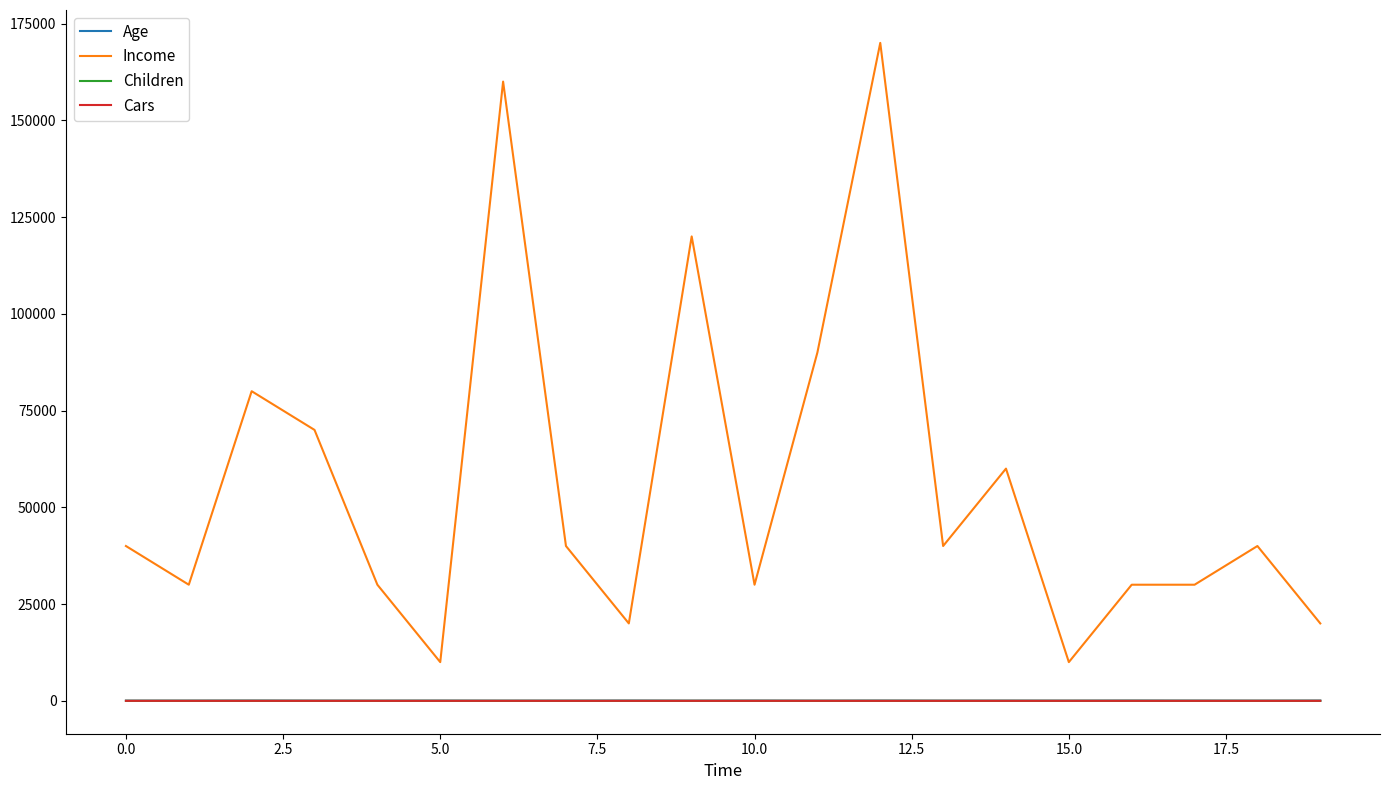

Which series has the largest total across all categories?

Income